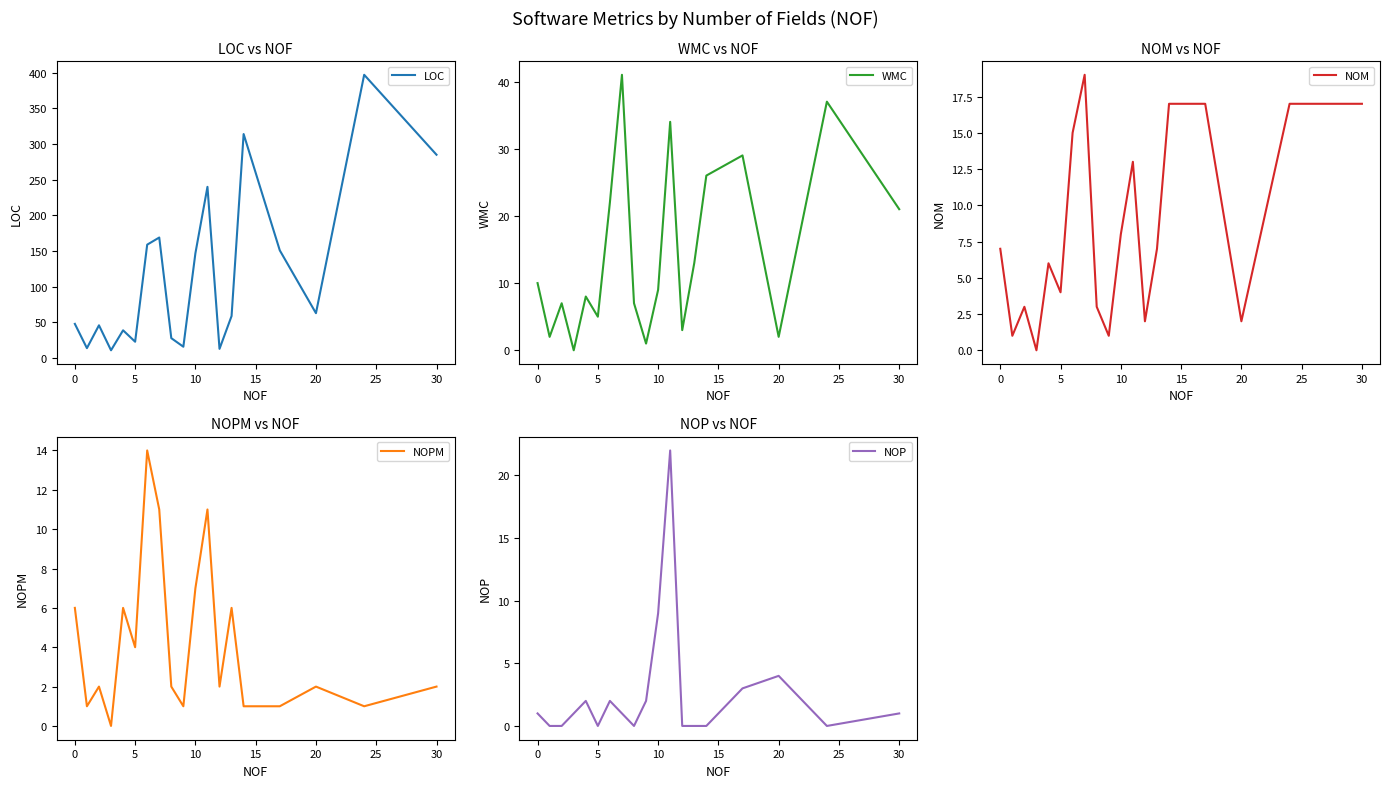

What is the sum of all LOC values?

2222